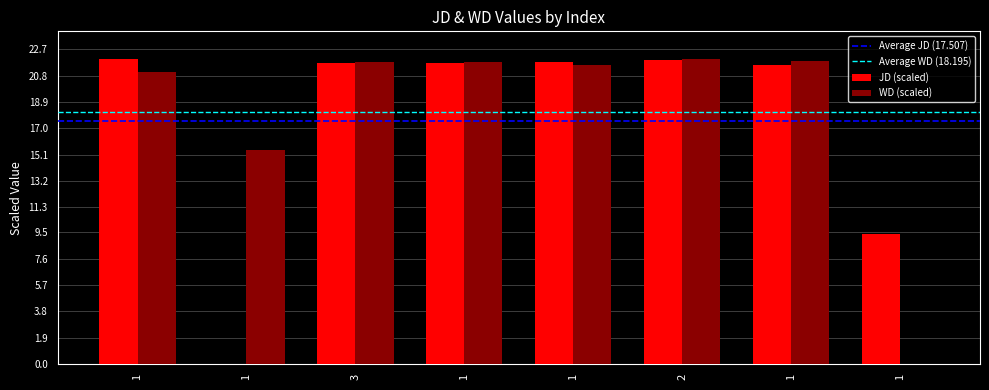

How many groups of bars are there?

8